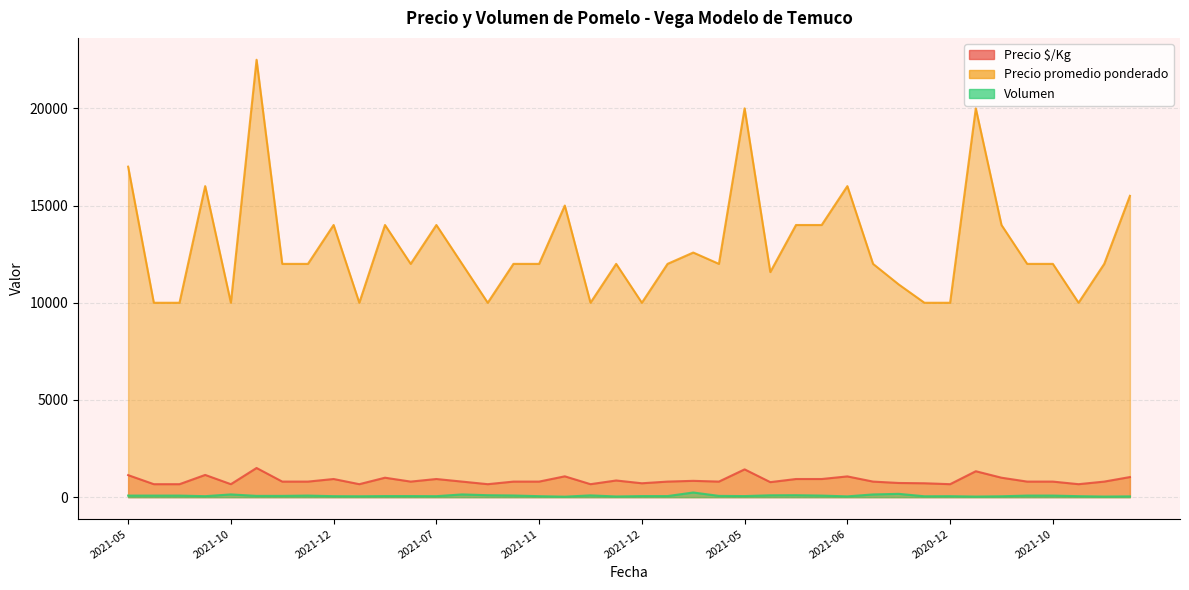

At which label does Volumen first exceed 65?

2021-05